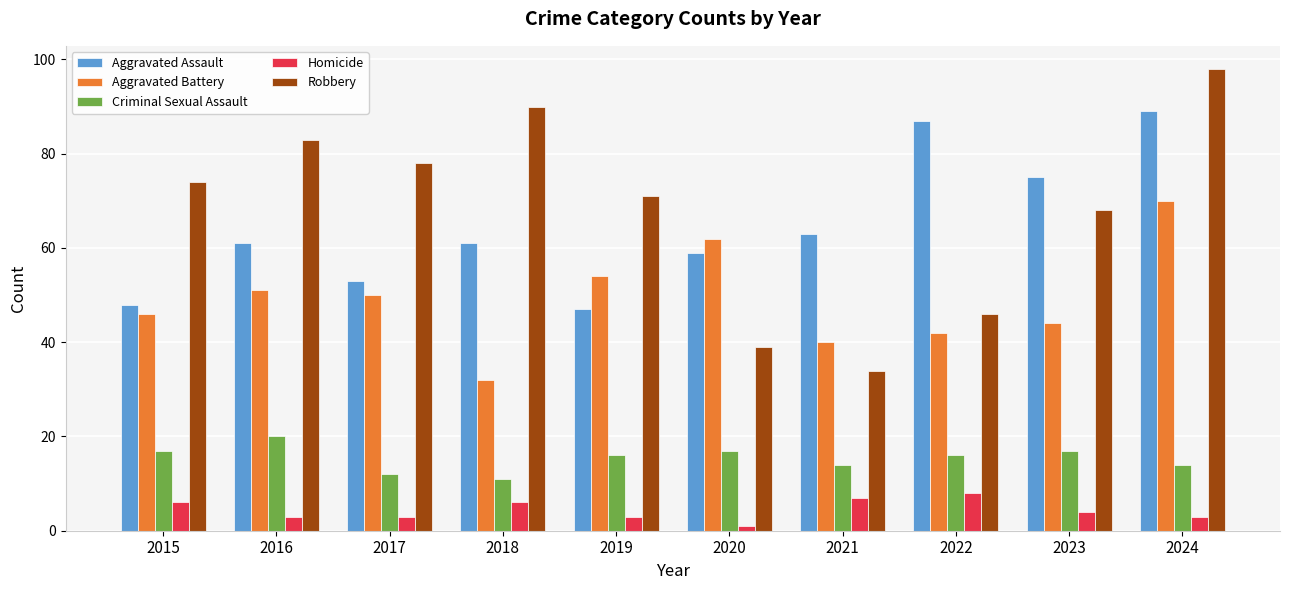

Reading left to right, what are all the values shown in this chart?

Aggravated Assault: 48	61	53	61	47	59	63	87	75	89
Aggravated Battery: 46	51	50	32	54	62	40	42	44	70
Criminal Sexual Assault: 17	20	12	11	16	17	14	16	17	14
Homicide: 6	3	3	6	3	1	7	8	4	3
Robbery: 74	83	78	90	71	39	34	46	68	98